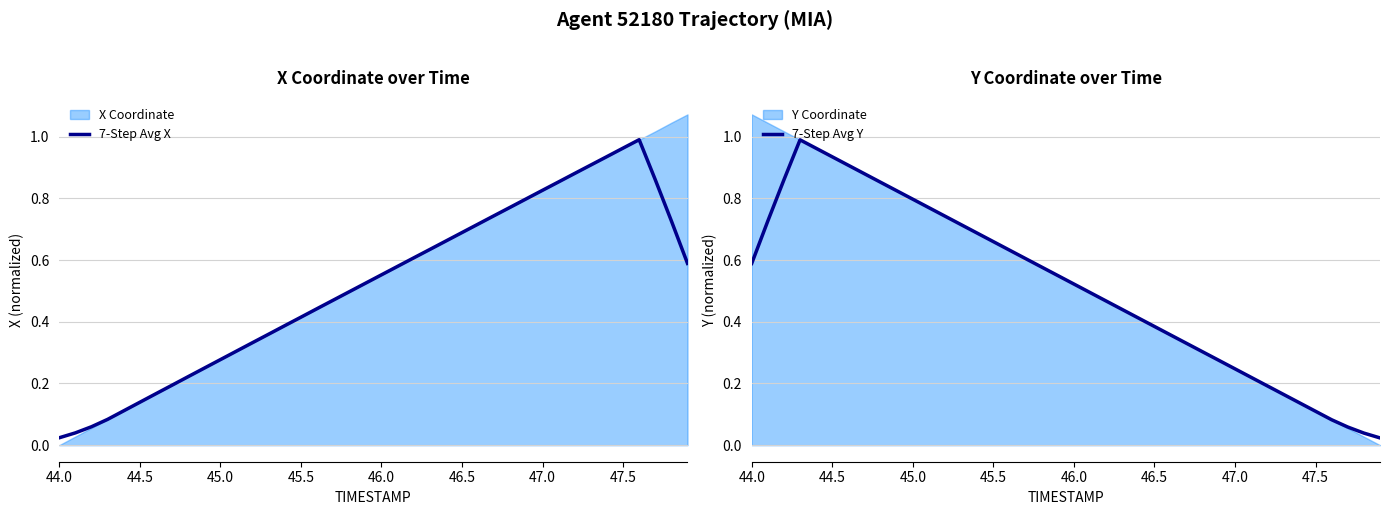

How many times do 7-Step Avg Y and 7-Step Avg X cross each other?

1